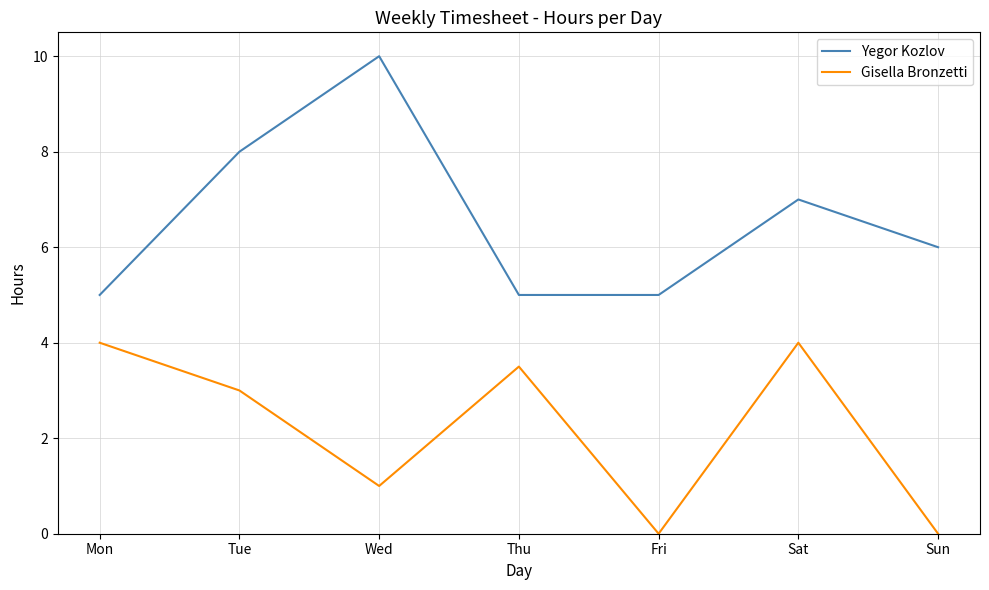

Rank the series by their average value, from lowest to highest.

Gisella Bronzetti, Yegor Kozlov